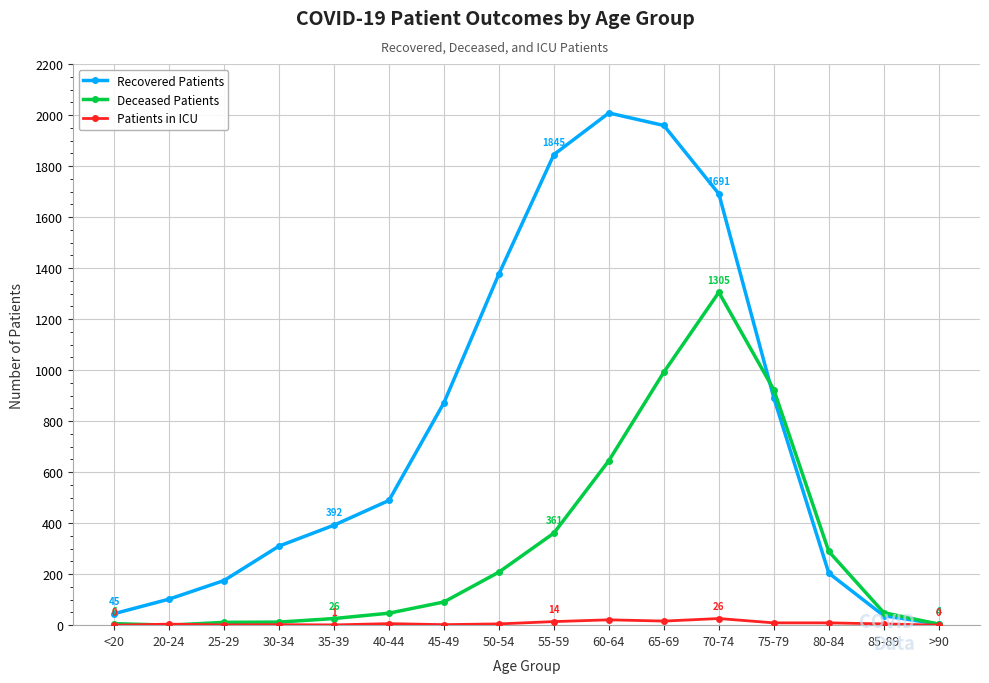

True or false: Recovered Patients has more than 2 interior local peaks.

False